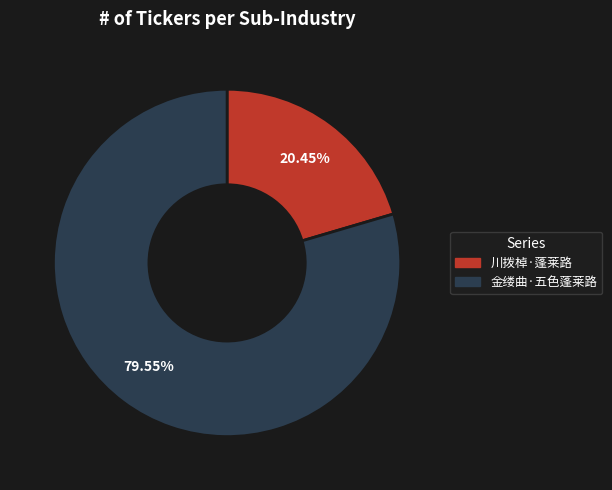

To the nearest percent, what is the combined percentage of 金缕曲·五色蓬莱路 and 川拨棹·蓬莱路?

100%